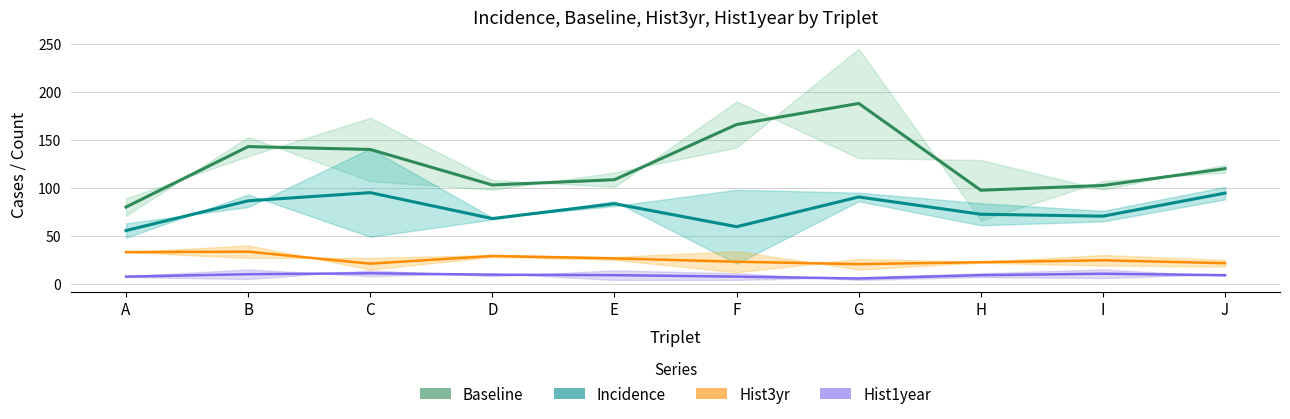

What is the value of the Hist1year (mid) point at the 8th from the left?

9.0